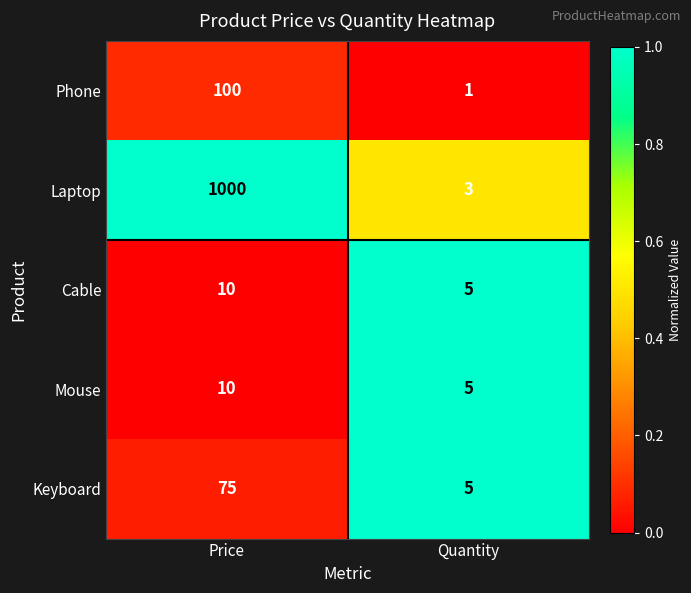

What is the highest value of the Cable series?

10